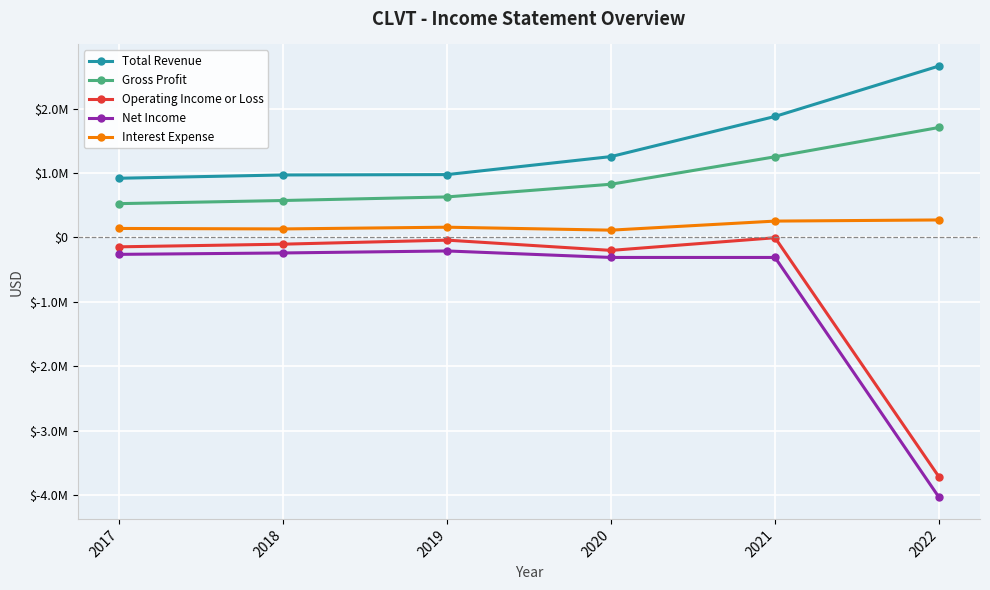

What is the difference between the maximum and minimum values in the Interest Expense series?

158400